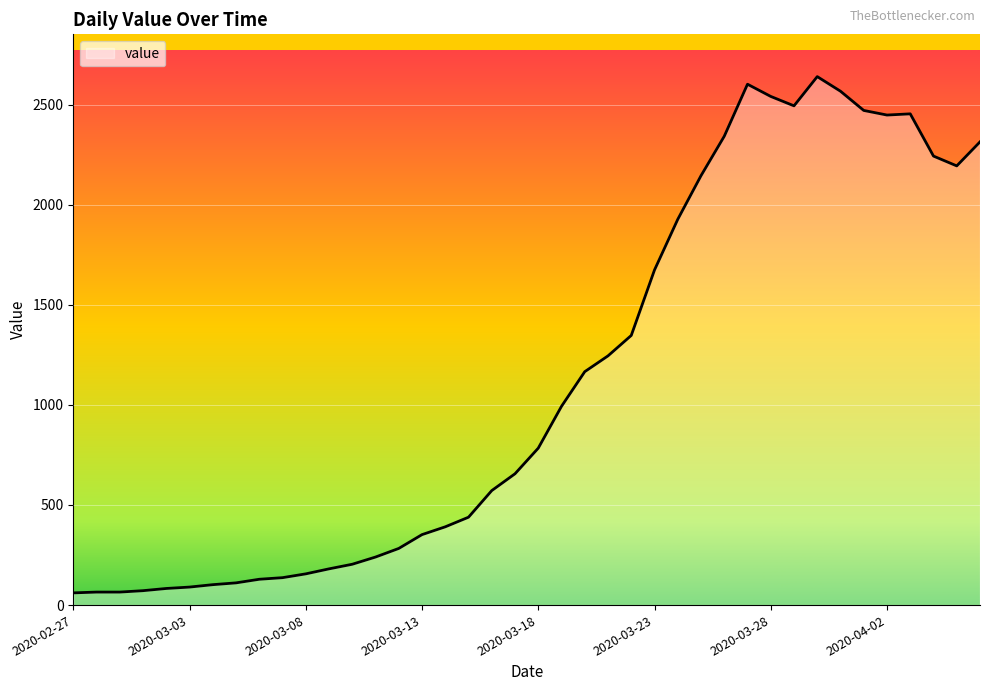

How many values are below 784?

20